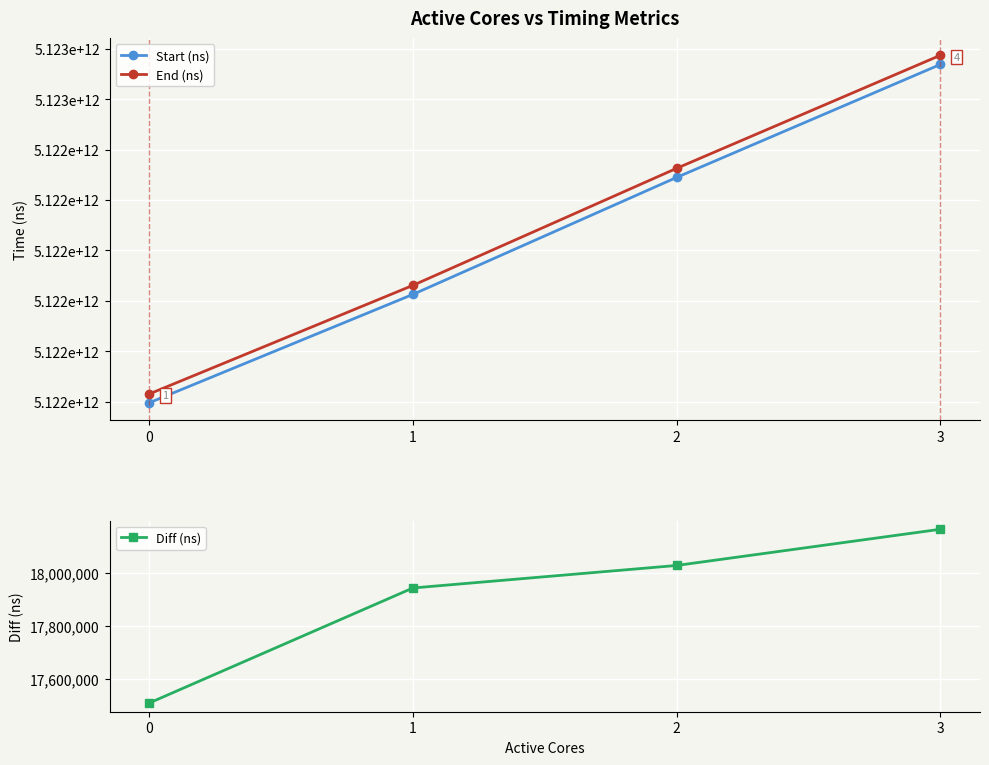

What is the difference between the maximum and minimum values in the End (ns) series?

672184483